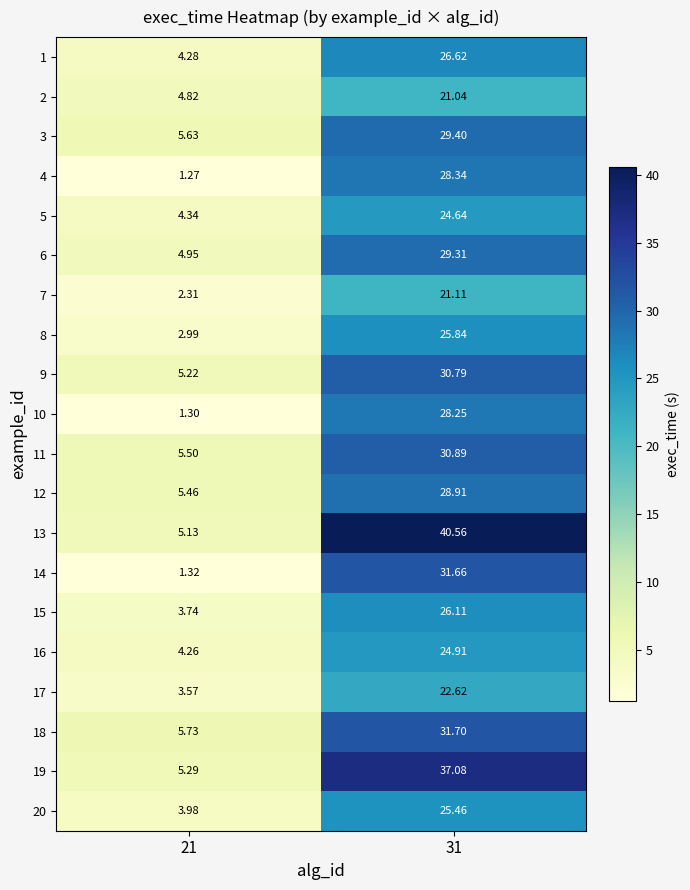

Is the value of 3 at 31 greater than the value of 7 at 31?

Yes